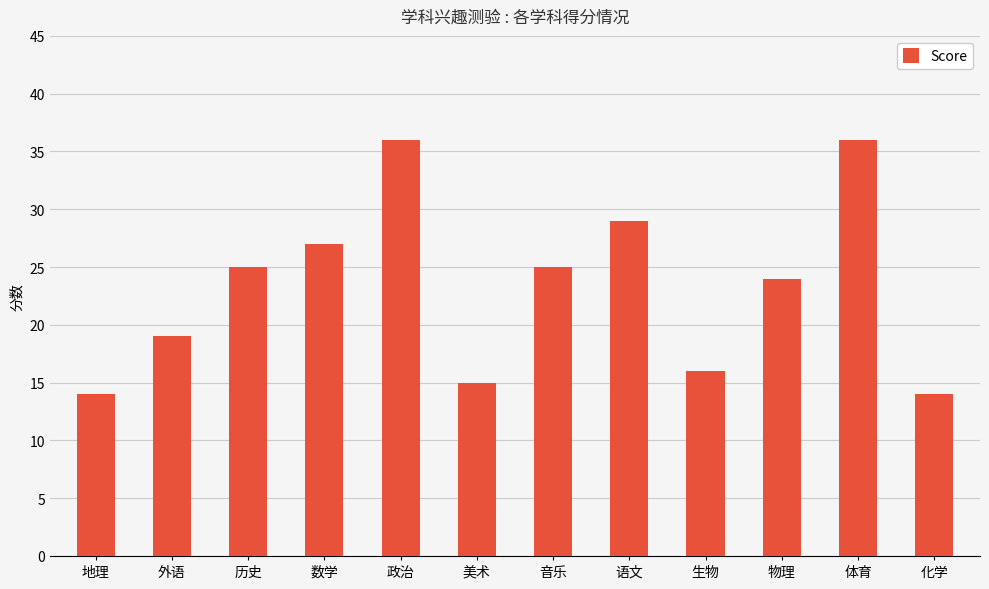

The value at 地理 is 7. True or false?

False